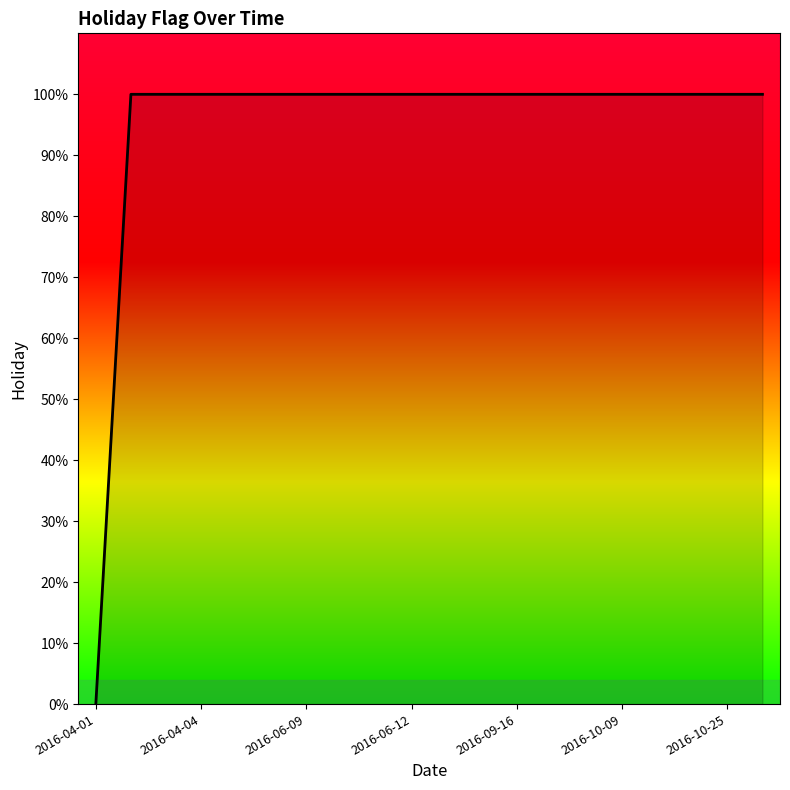

Does the chart have visible grid lines?

No